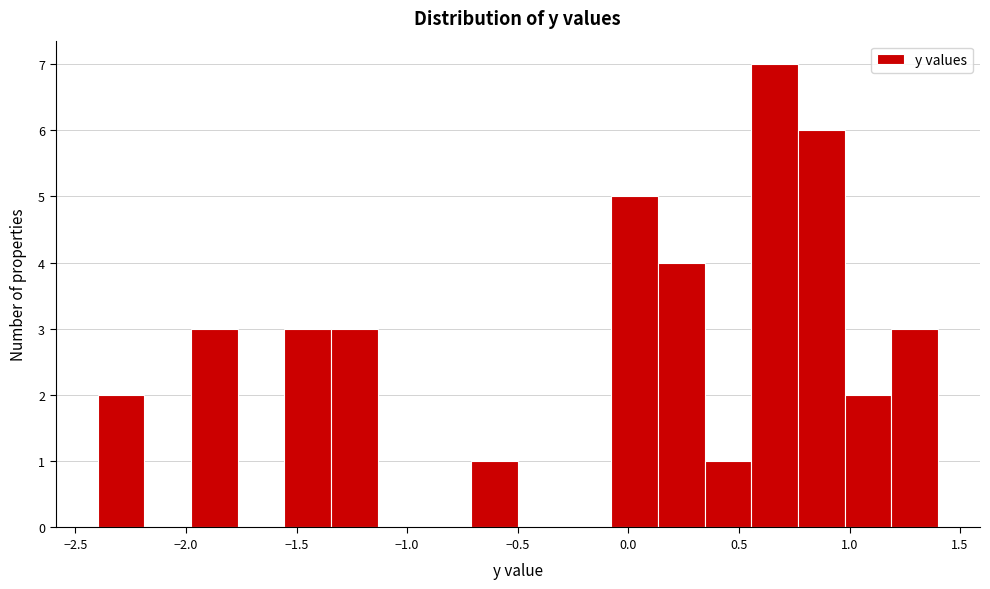

Over which range of the x-axis is the bar tallest?

0.55 to 0.75